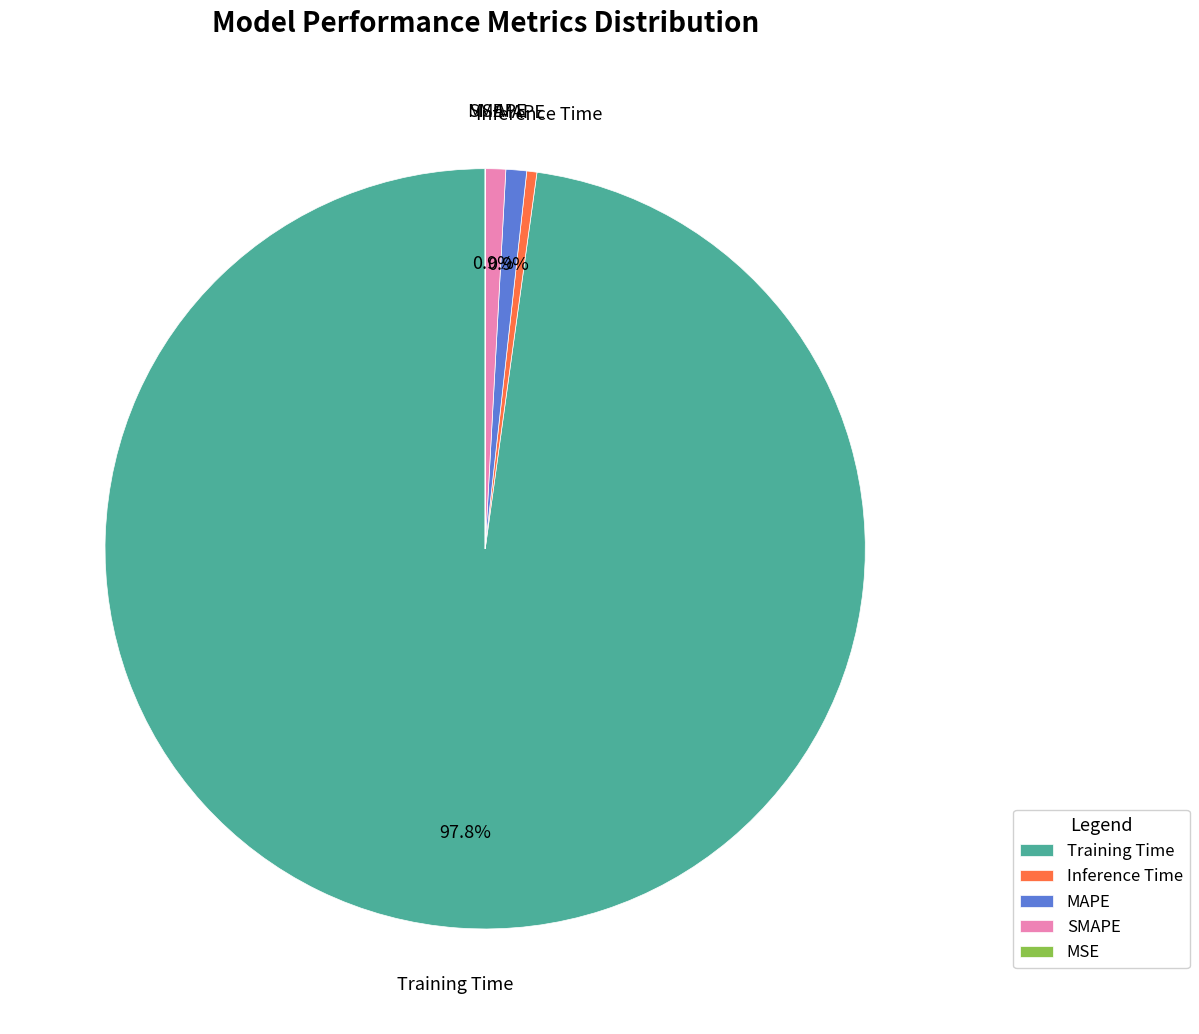

To the nearest percent, what portion does MAPE represent?

1%